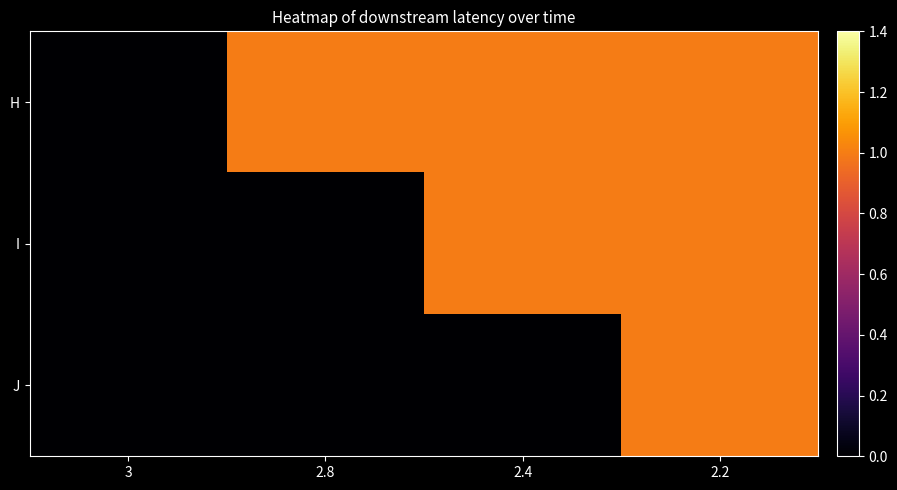

Reading right to left, what are all the values shown in this chart?

H: 2.2=1	2.4=1	2.8=1	3=0
I: 2.2=1	2.4=1	2.8=0	3=0
J: 2.2=1	2.4=0	2.8=0	3=0